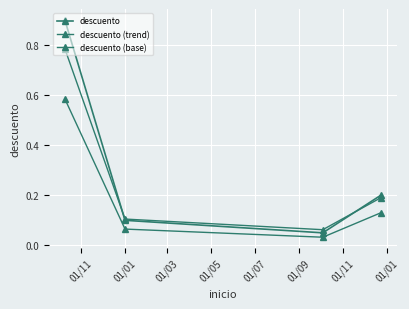

True or false: descuento and descuento (base) cross at least once.

False